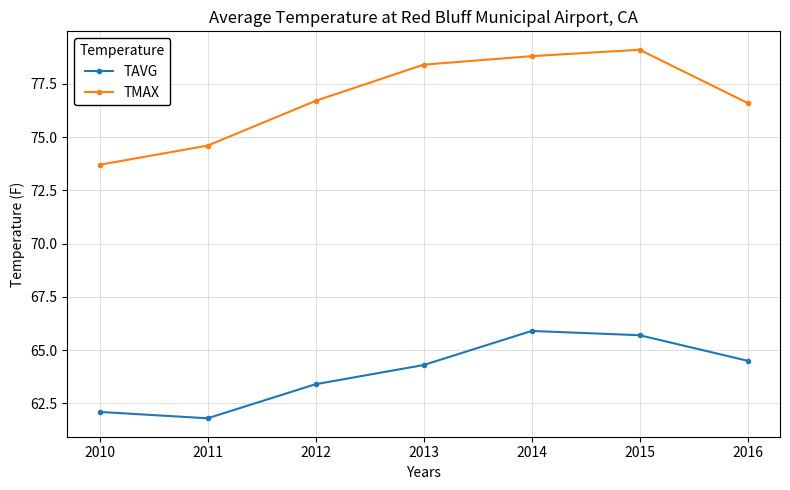

At how many categories does at least one series exceed 75?

5